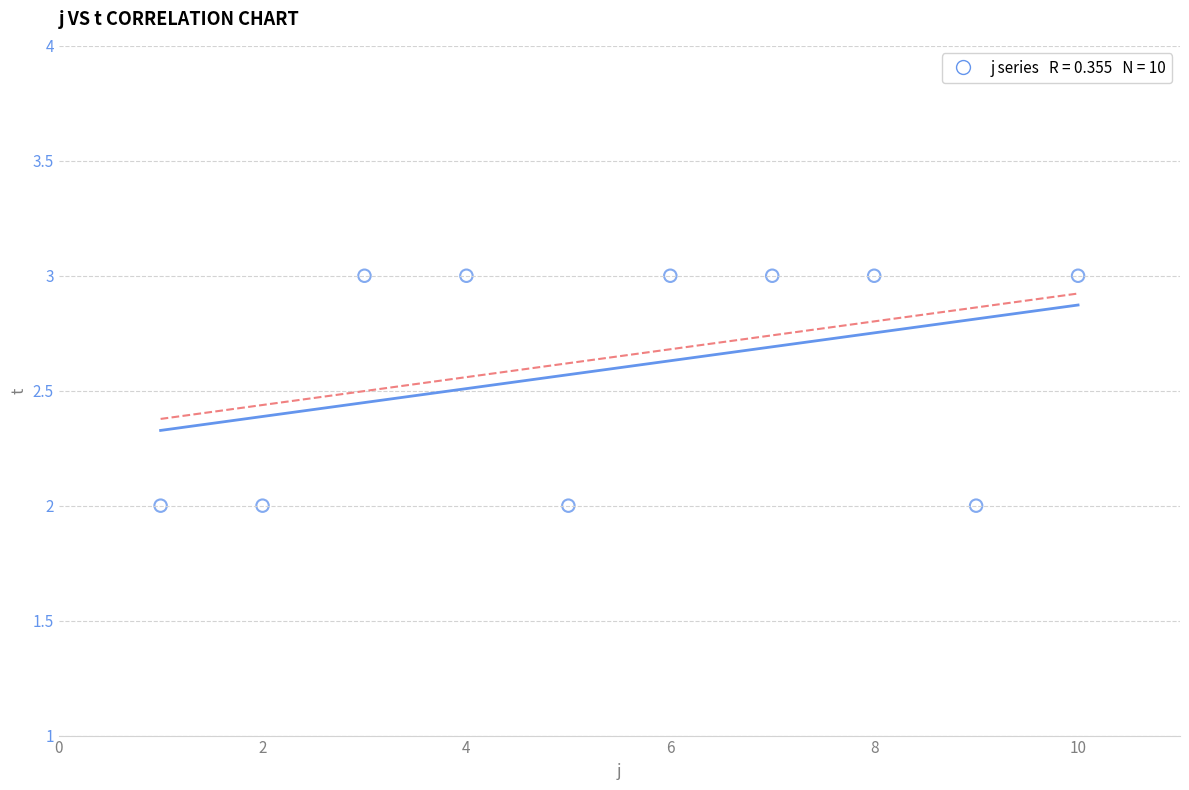

What is the range of X values (max minus min)?

9